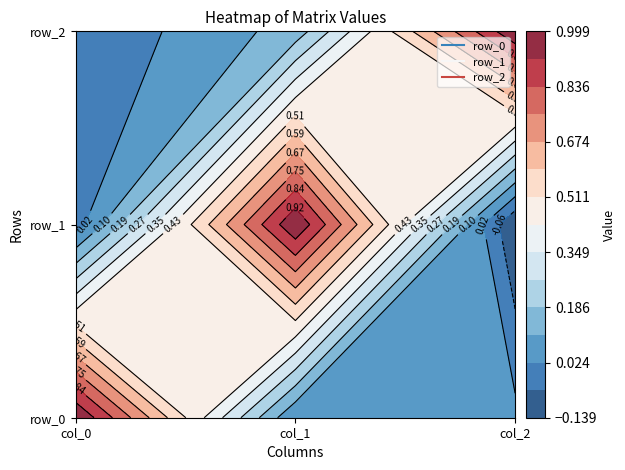

What is the smallest value displayed?

-0.1